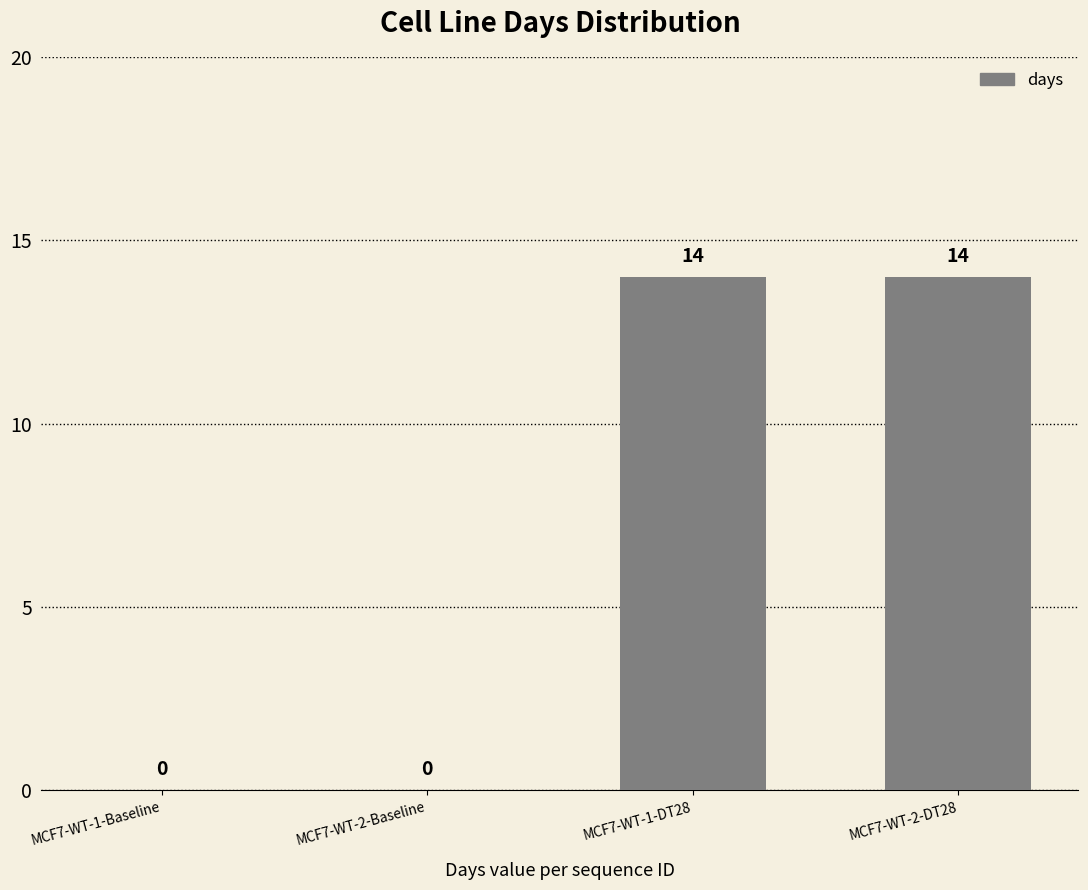

Reading left to right, list all the values displayed in this chart.

0	0	14	14